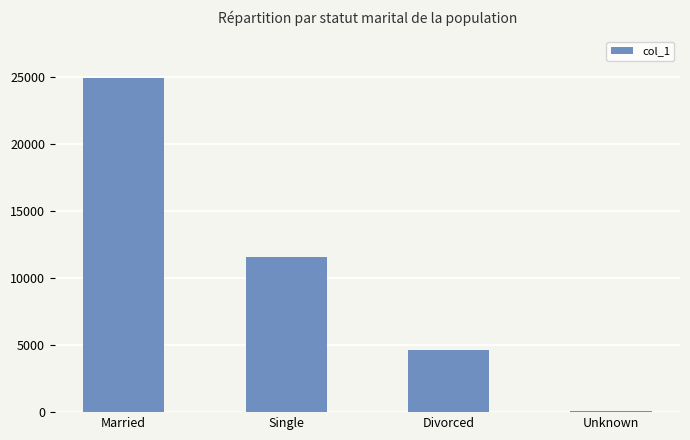

Which label corresponds to the largest value in the chart?

Married